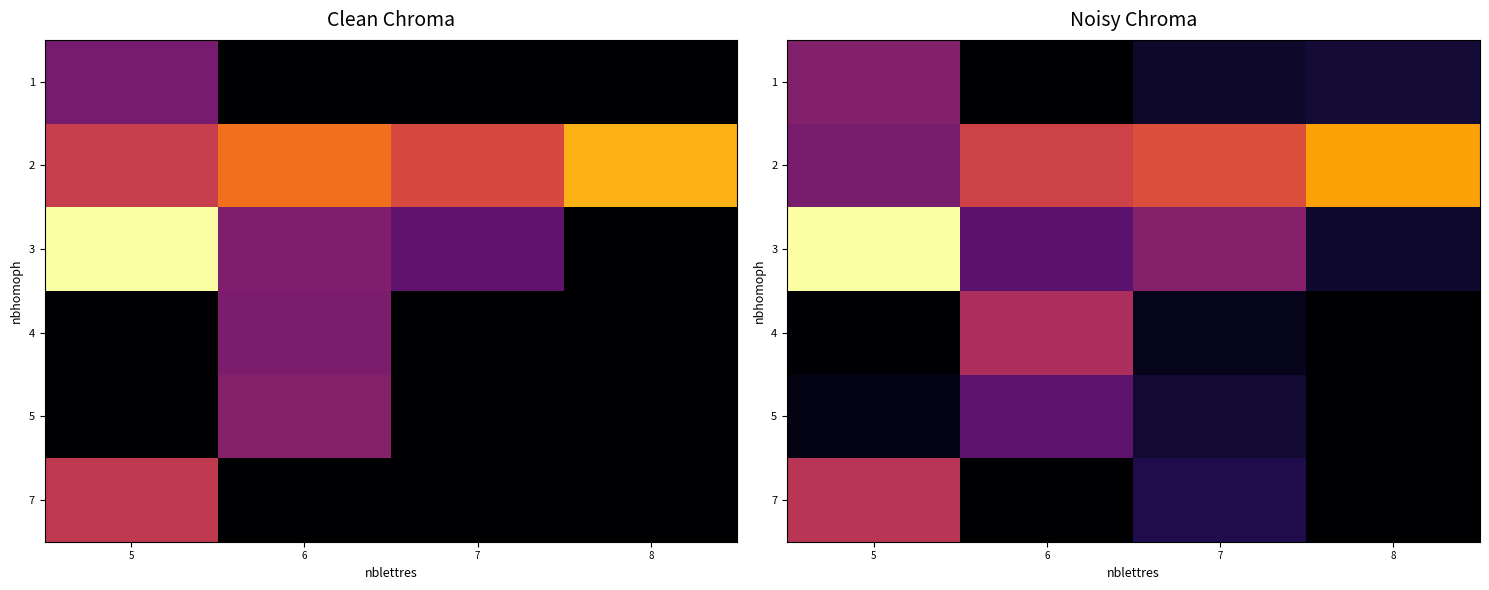

Which series changed the most between 5 and 8?

3